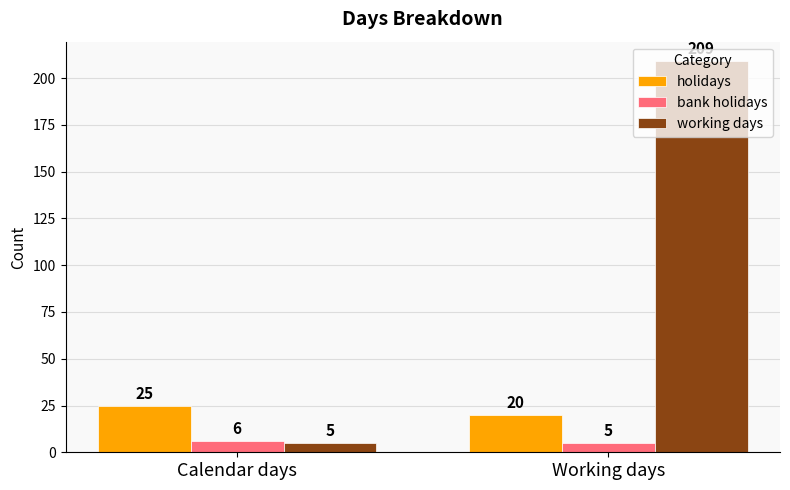

What is the sum of the working days values at Working days and Calendar days?

214